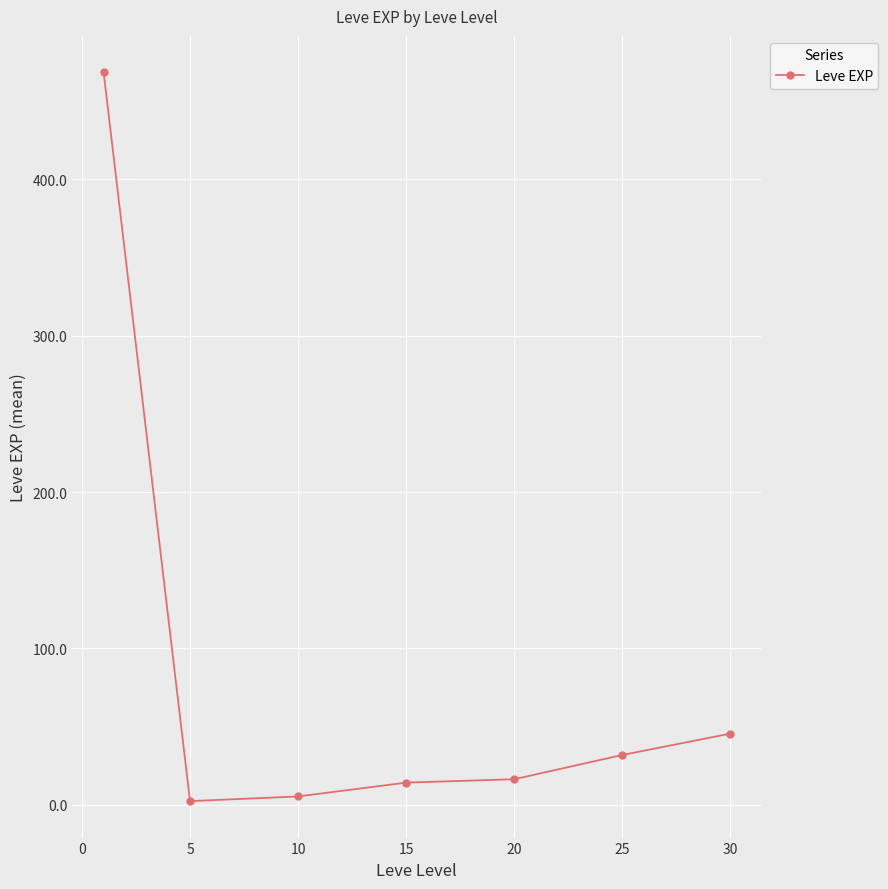

True or false: there are more than 1 points higher than both neighbors.

False